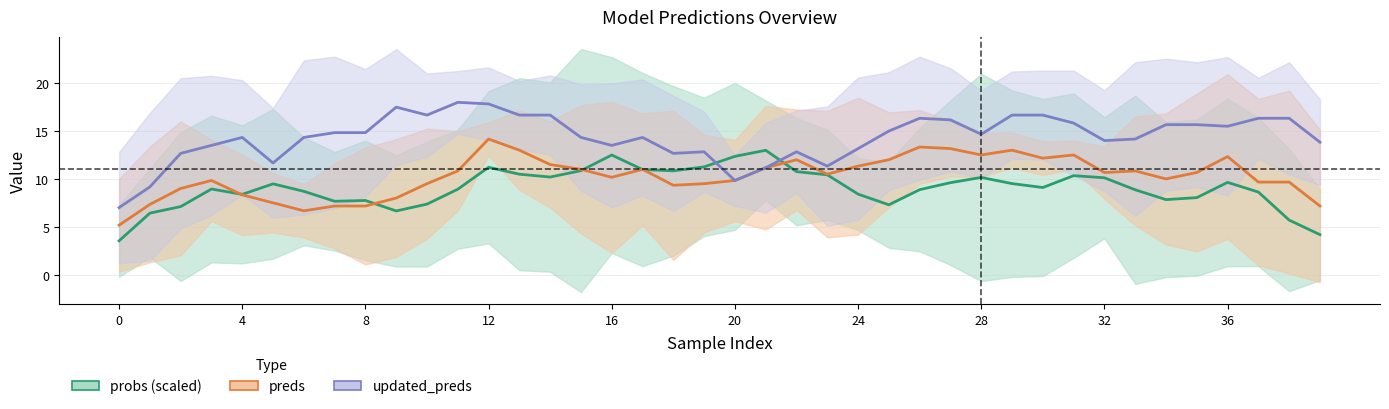

What is the greatest value displayed?

18.0